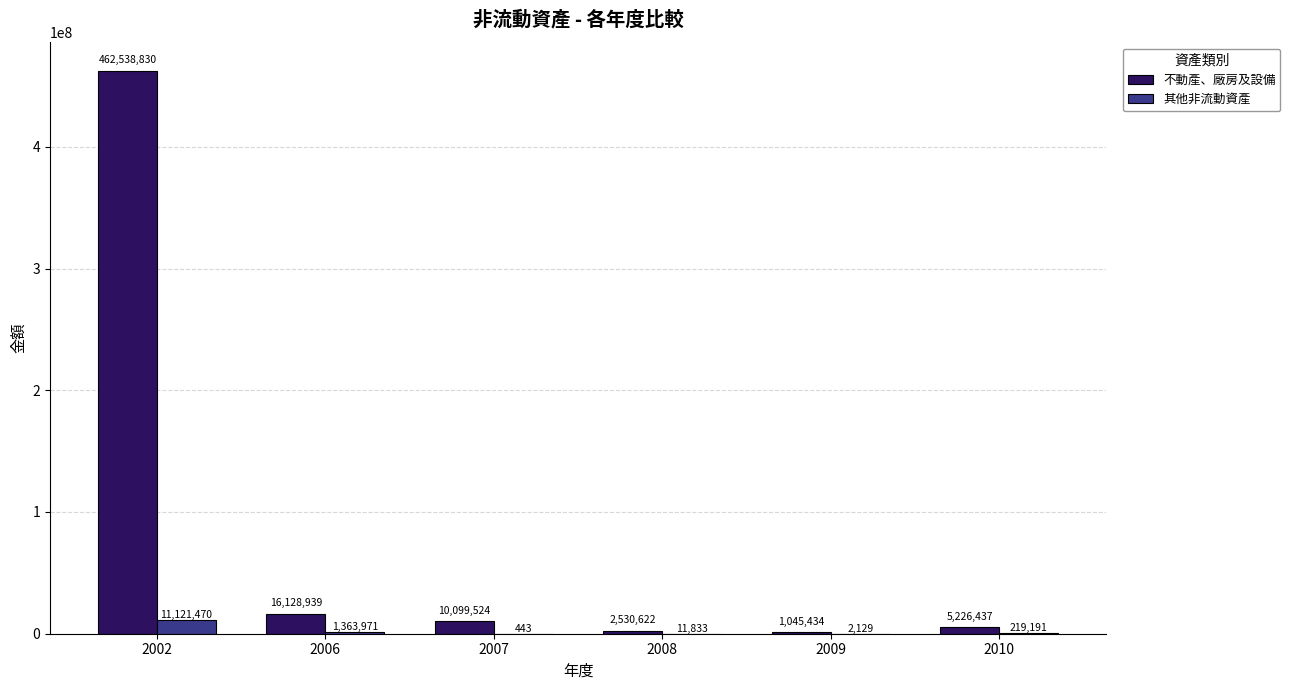

Is it true that 不動產、廠房及設備 equals 1045434 at 2009?

True